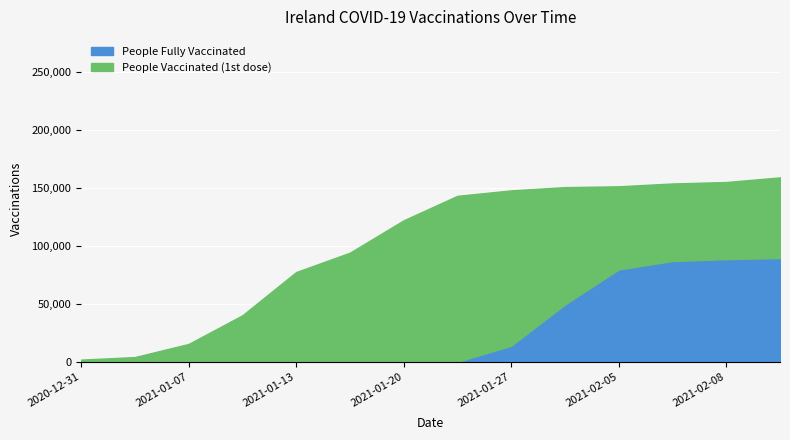

Rank the categories by value from lowest to highest.

2020-12-31, 2021-01-04, 2021-01-07, 2021-01-10, 2021-01-13, 2021-01-17, 2021-01-20, 2021-01-24, 2021-01-27, 2021-01-31, 2021-02-05, 2021-02-07, 2021-02-08, 2021-02-09